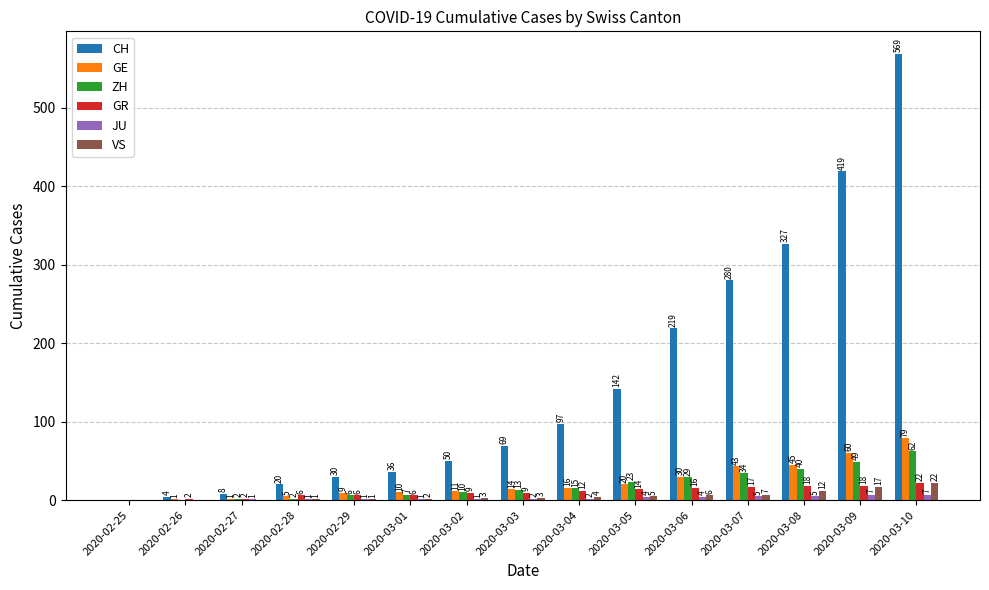

Which label corresponds to the largest value in the chart?

2020-03-10